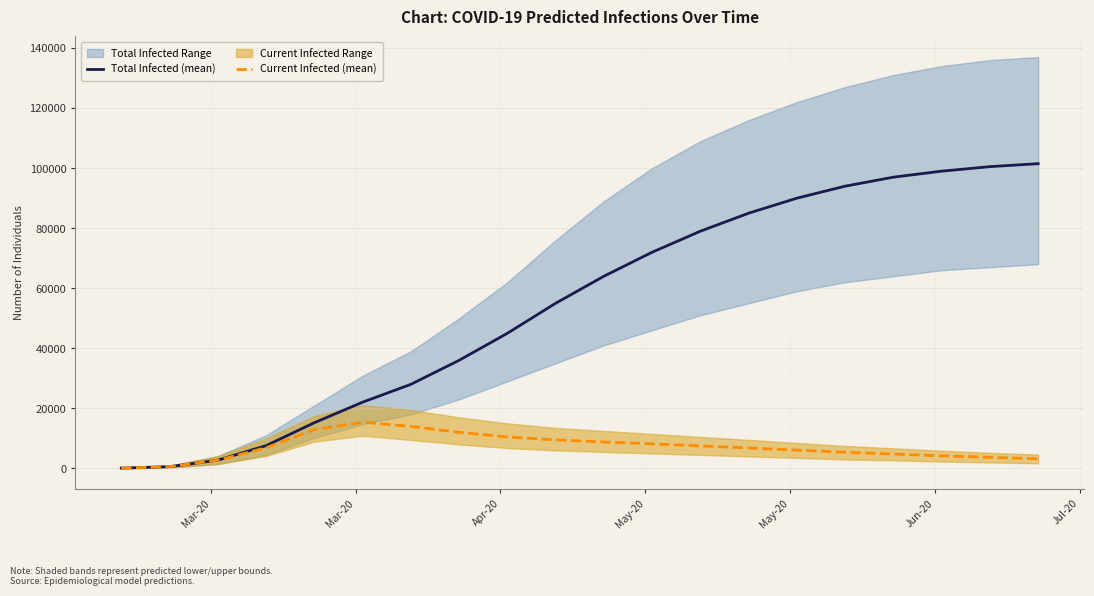

Does the chart have visible grid lines?

Yes